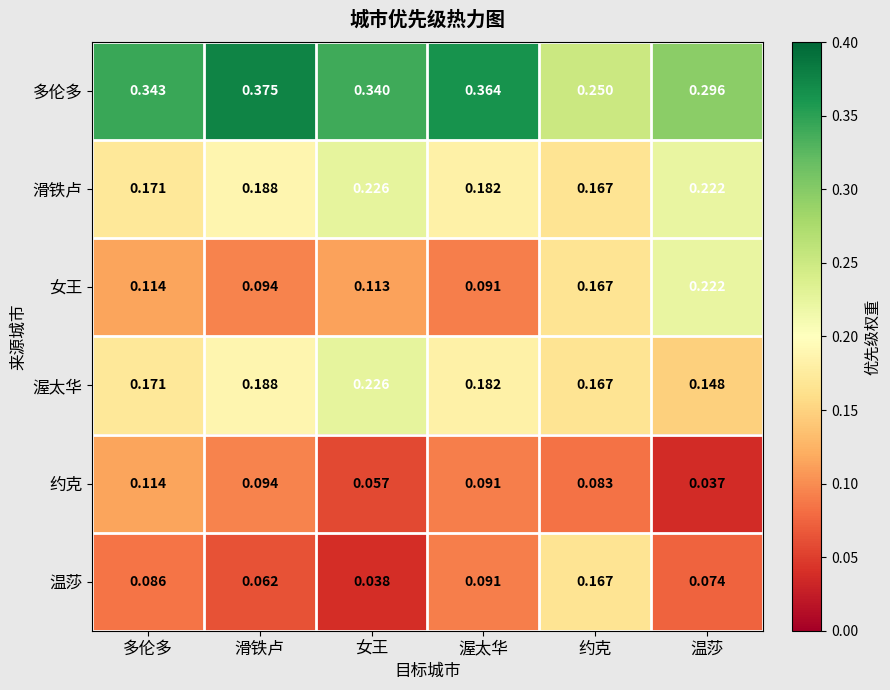

Is the value of 约克 at 约克 greater than the value of 女王 at 温莎?

No